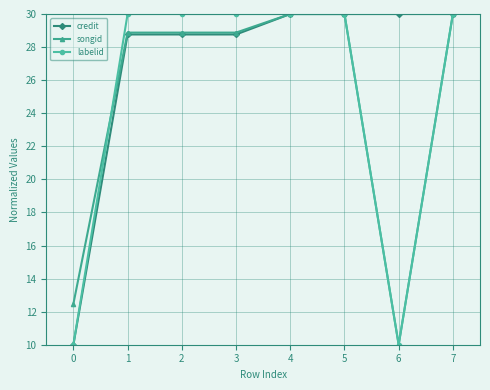

Between 2 and 6, which series saw the biggest shift?

labelid